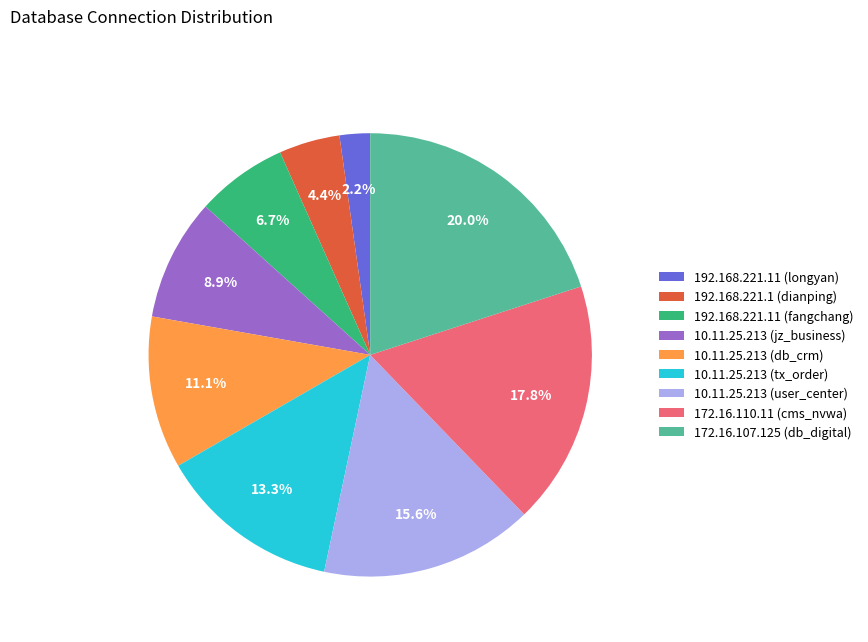

To the nearest percent, what is the average slice percentage?

11%